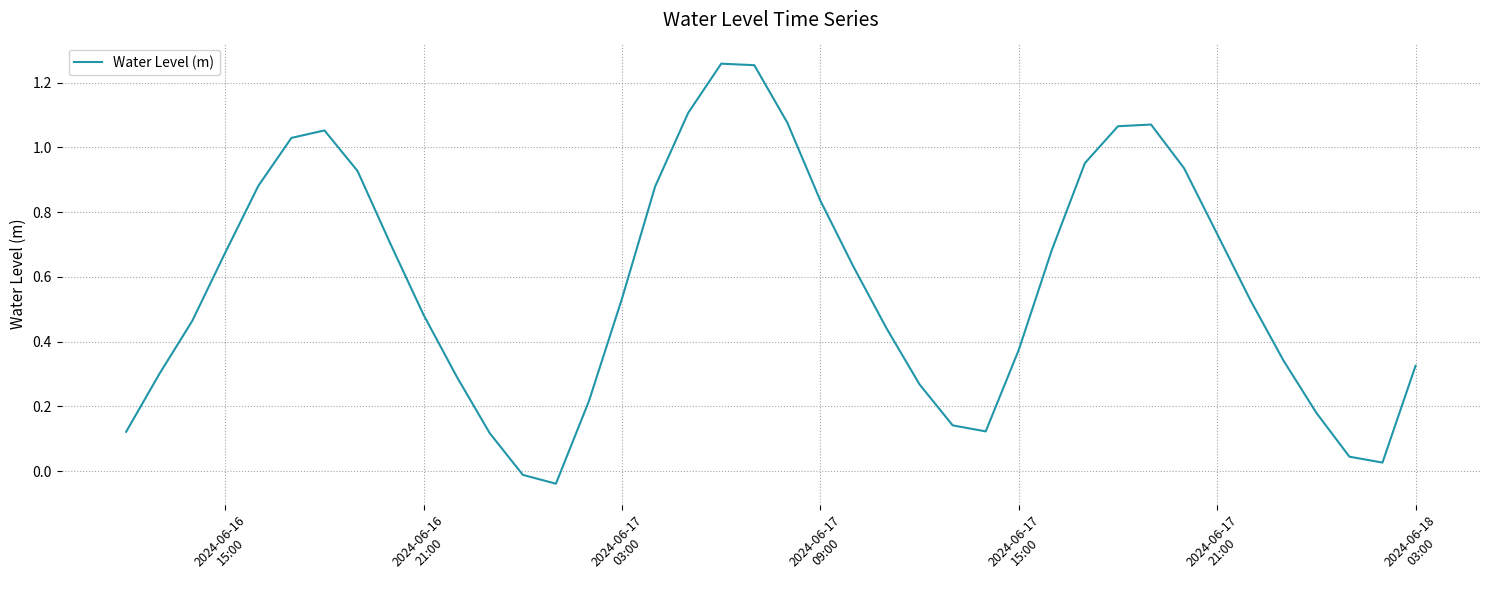

Count the number of values greater than 0.

38